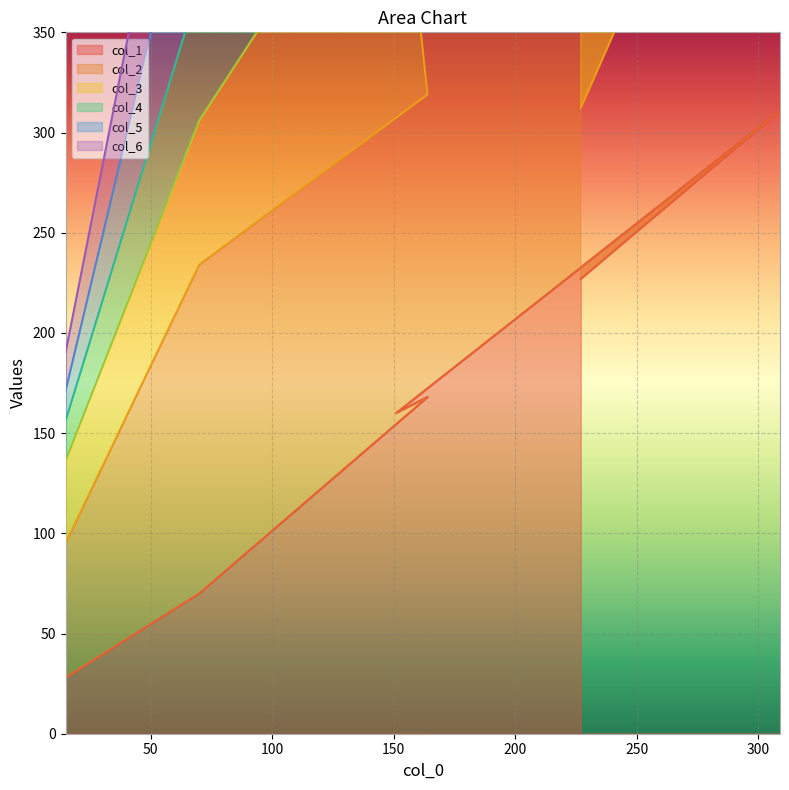

Which series has the largest total across all categories?

col_3